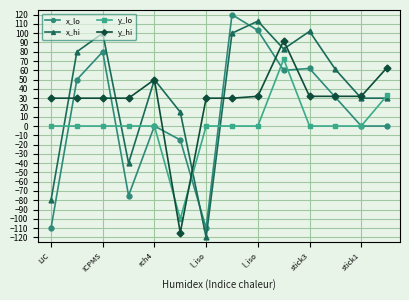

Reading left to right, extract all data points from this chart.

x_lo: -110	50	80	-75	0	-15	-110	120	103	60	62	31	0	0
x_hi: -80	80	100	-40	50	15	-120	100	113	83	102	61	30	30
y_lo: 0	0	0	0	0	-100	0	0	0	72	0	0	0	33
y_hi: 30	30	30	30	50	-115	30	30	32	92	32	32	32	63